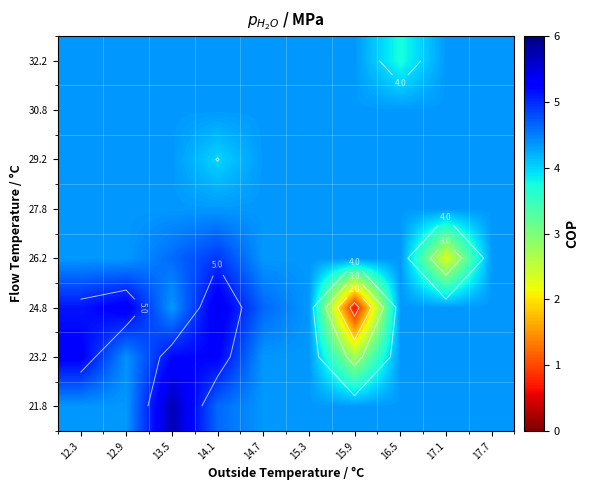

True or false: 32.2 has a value of 7.4 at 15.3.

False